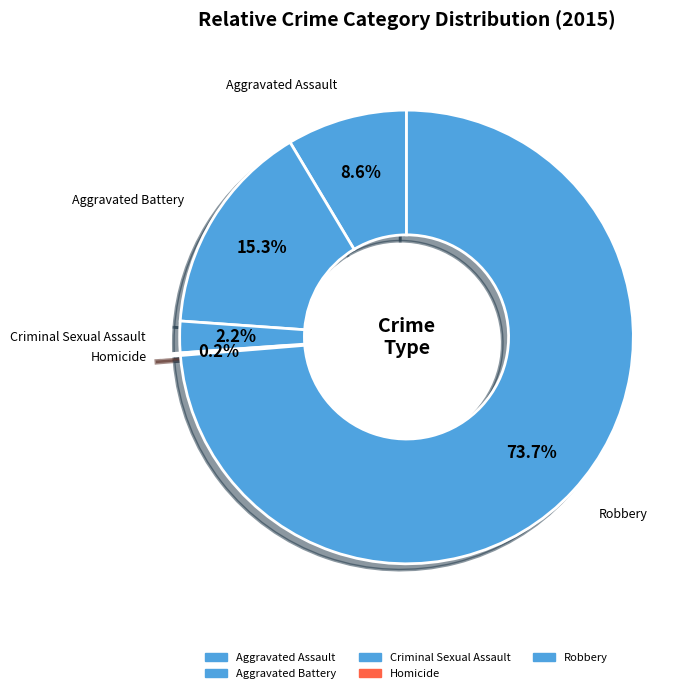

Which slice is the largest?

Robbery